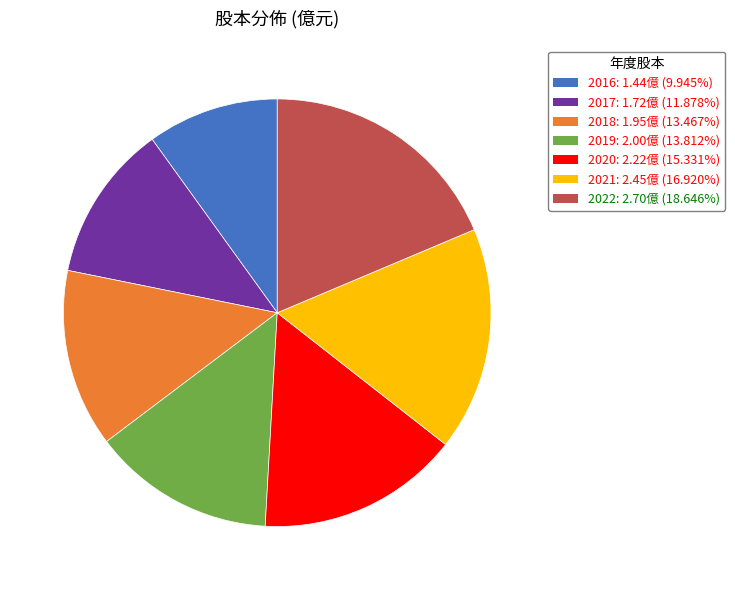

The 2017 slice represents 12% of the pie. True or false?

True